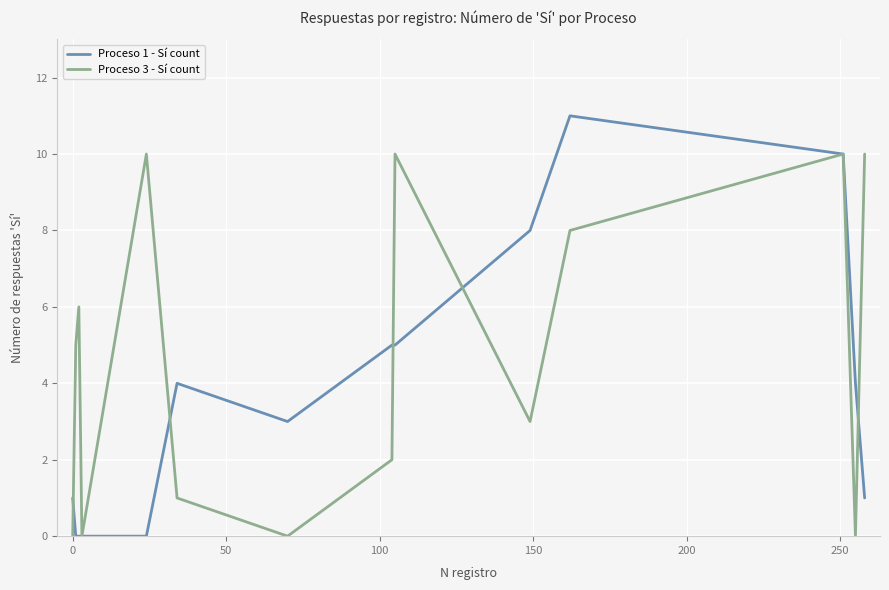

What is the greatest value displayed?

11